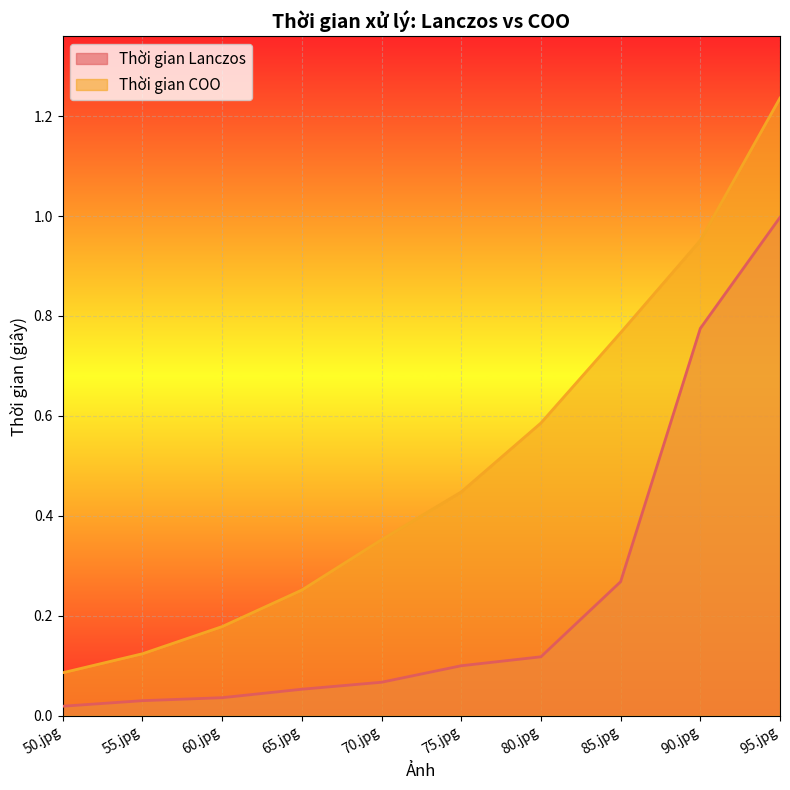

Rank the series by their average value, from highest to lowest.

Thời gian COO, Thời gian Lanczos